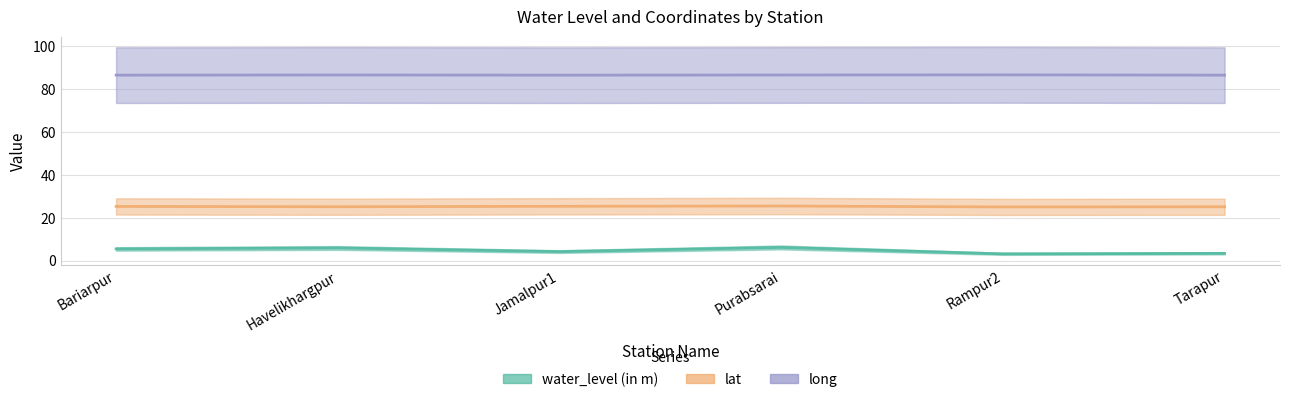

List the series in order of their peak value, highest first.

long, lat, water_level (in m)